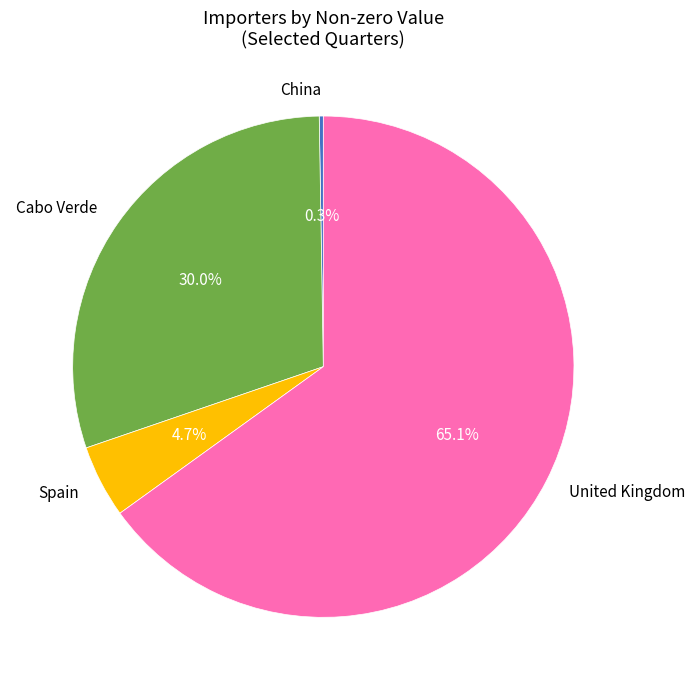

Does any single category account for the majority?

Yes